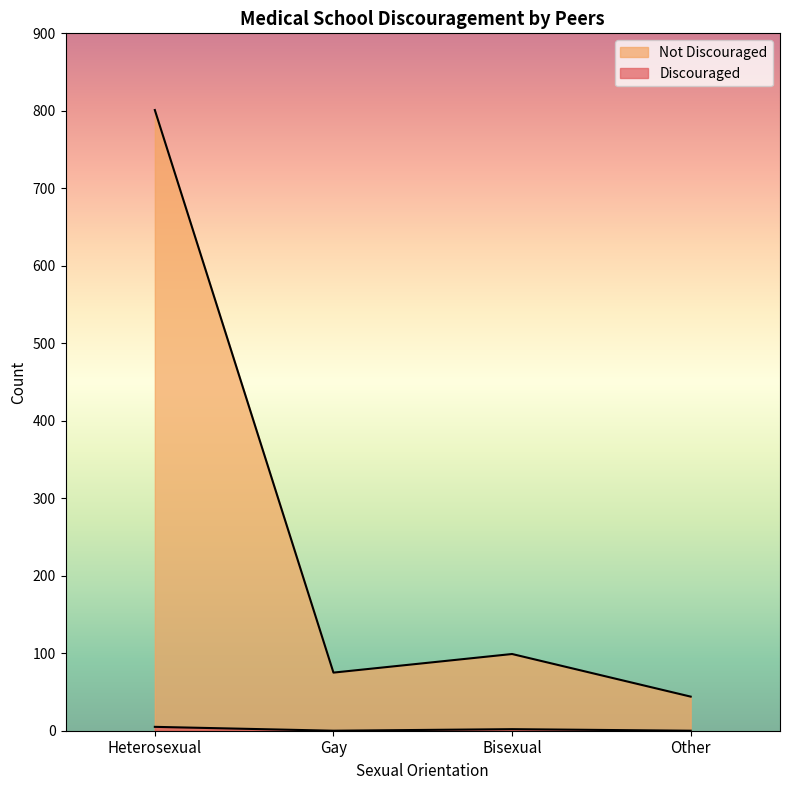

Which label corresponds to the smallest value in the chart?

Gay